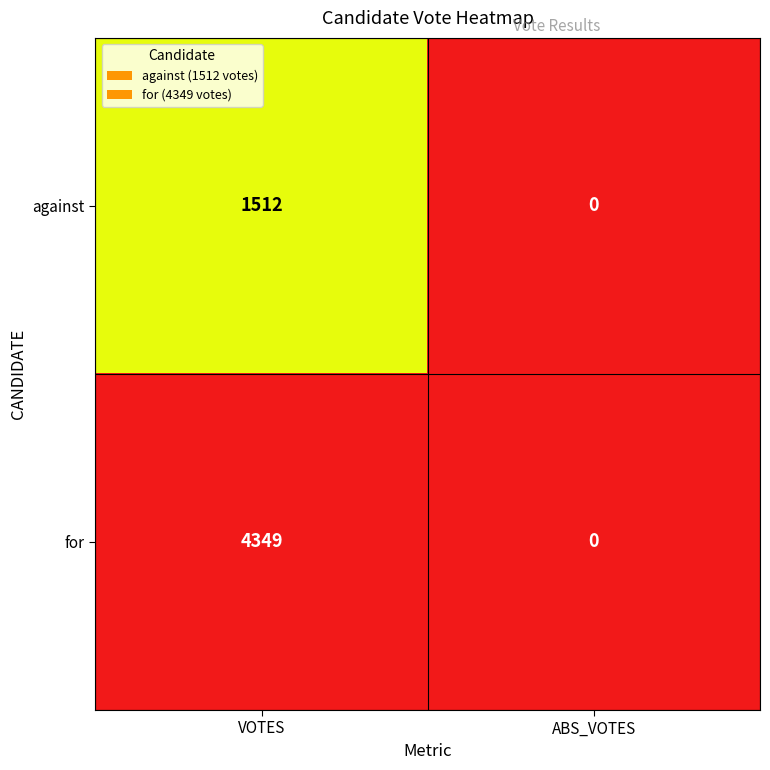

The against series shows 1512 at VOTES. True or false?

True